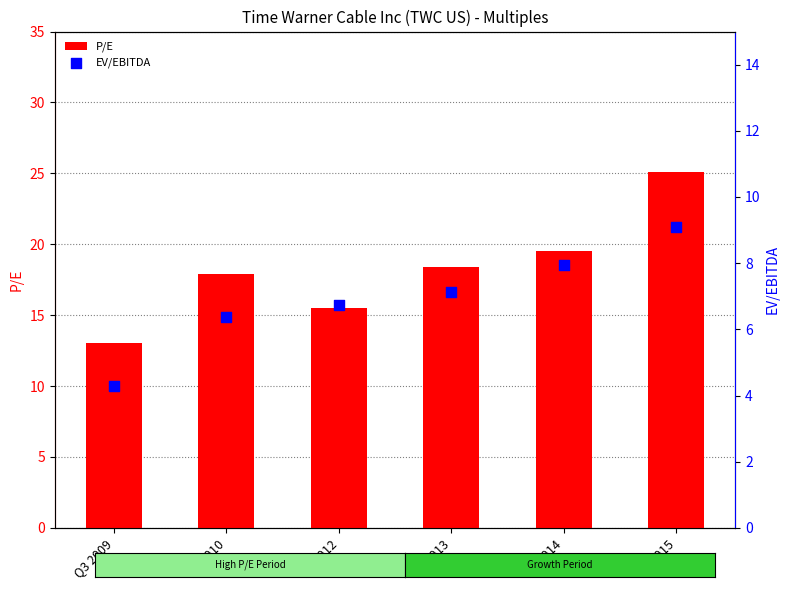

Which series contains the lowest Y value?

EV/EBITDA